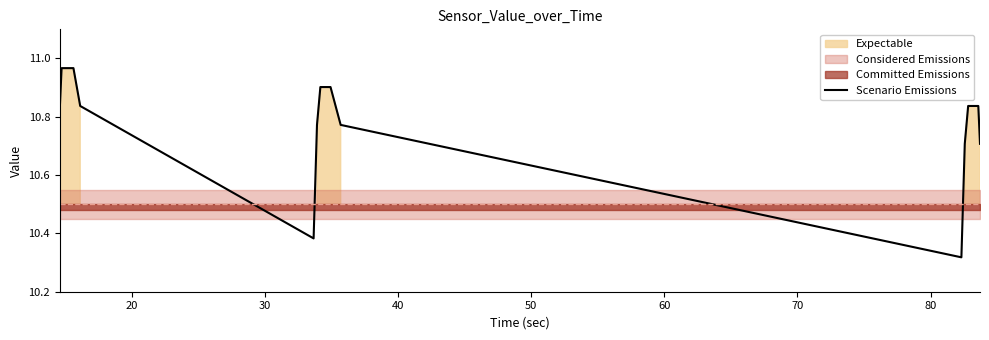

What is the smallest value displayed?

10.3